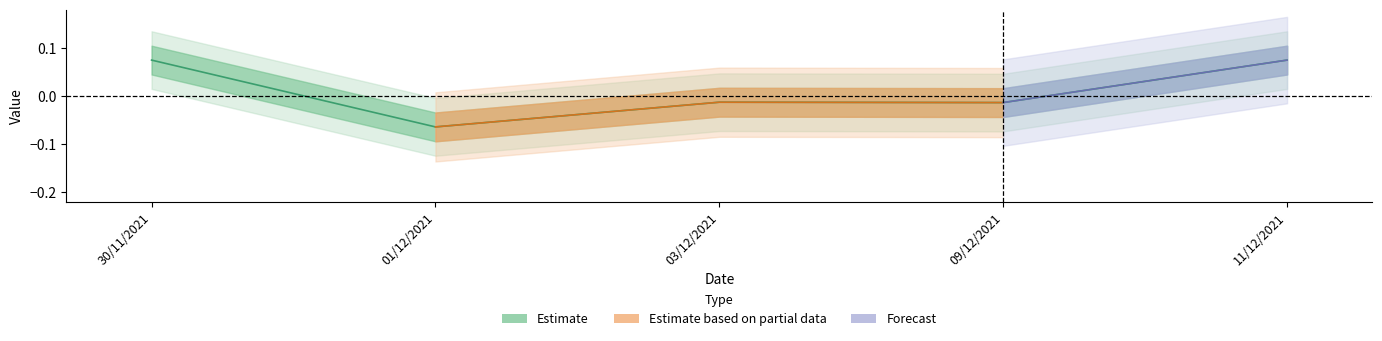

What is the label of the 4th point from the right?

01/12/2021